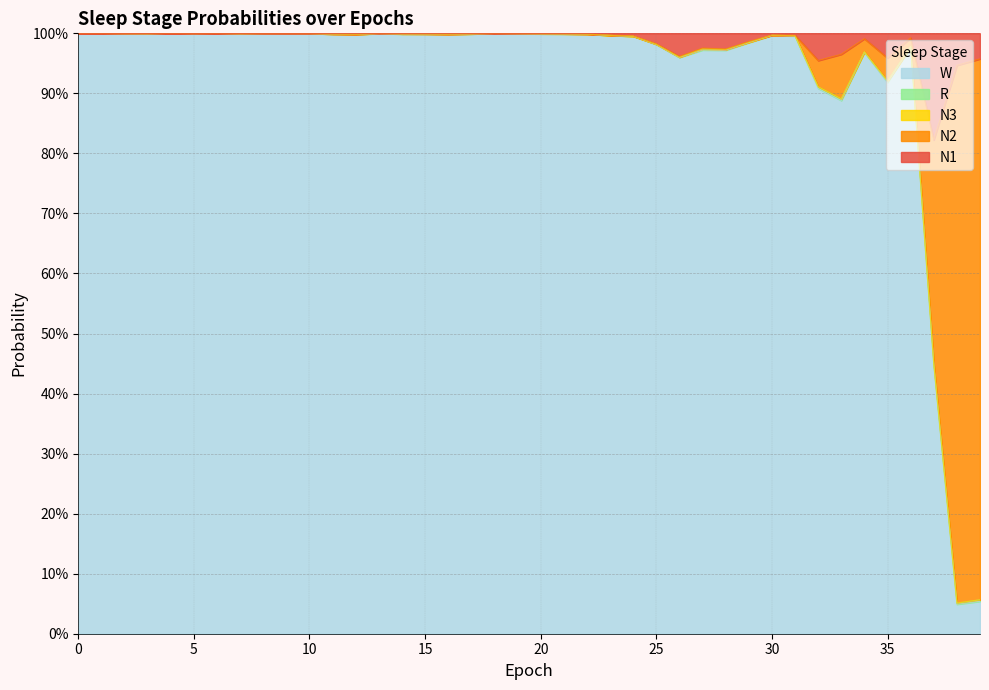

Which series has the largest range (max minus min)?

W